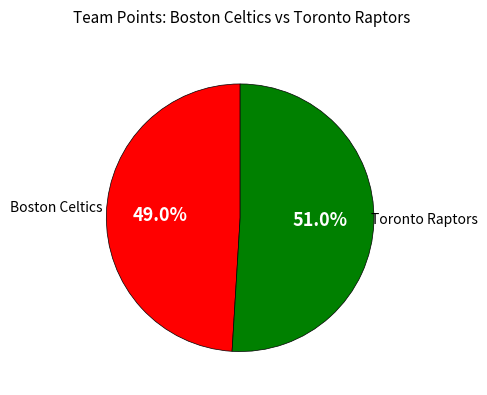

Is there a majority slice in this chart?

Yes